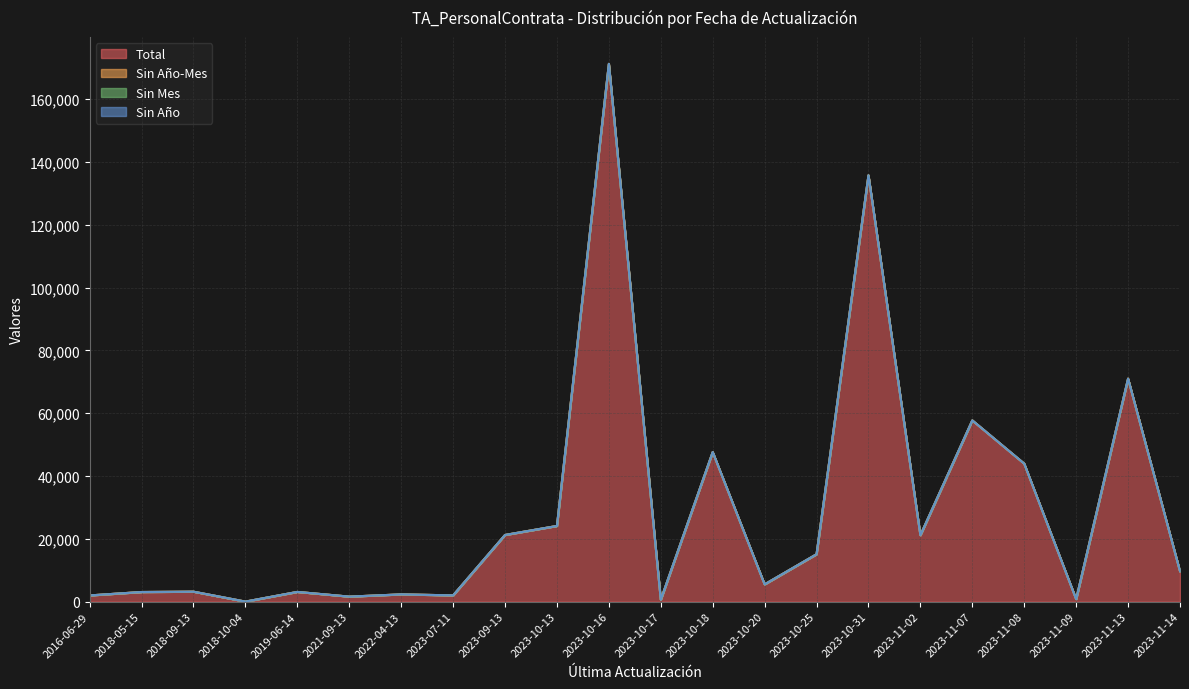

At which category does Total reach its first local peak?

2018-09-13